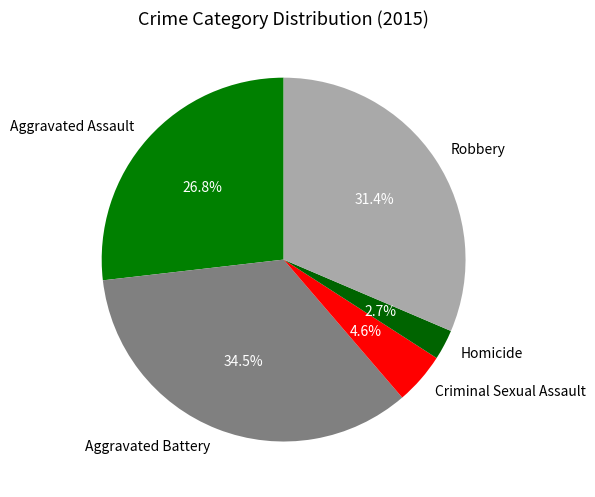

True or false: Aggravated Battery accounts for 27% of the total.

False